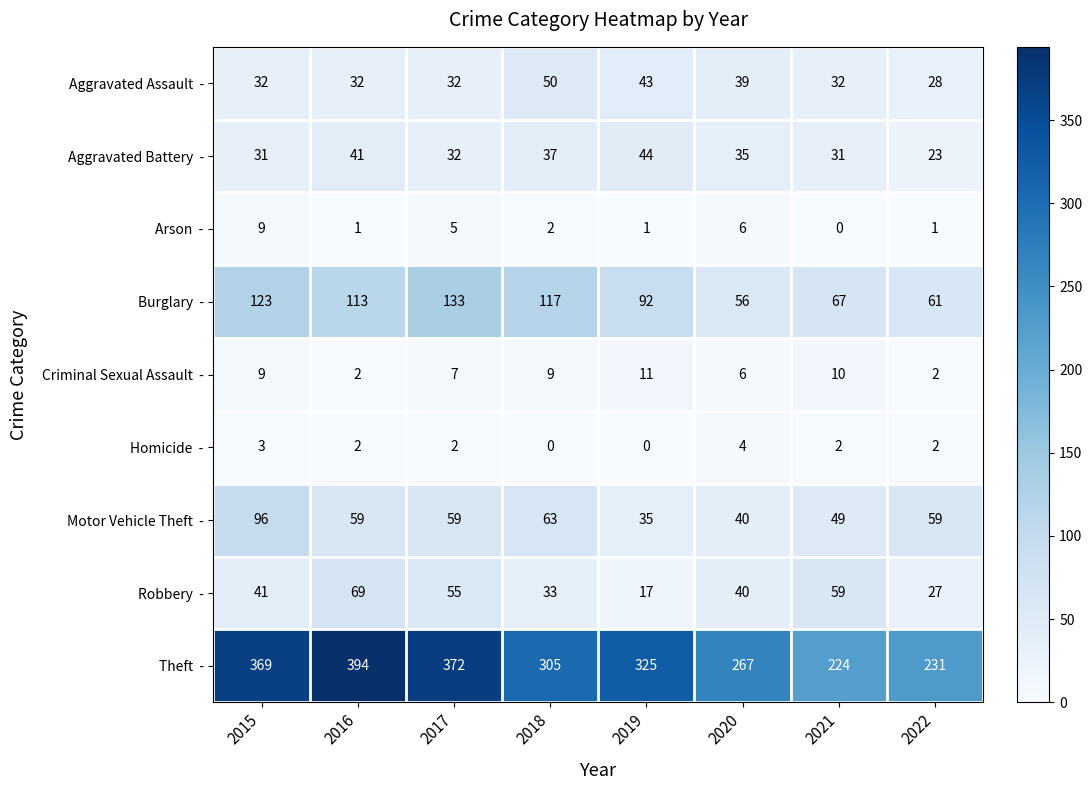

At how many categories does at least one series exceed 105?

8